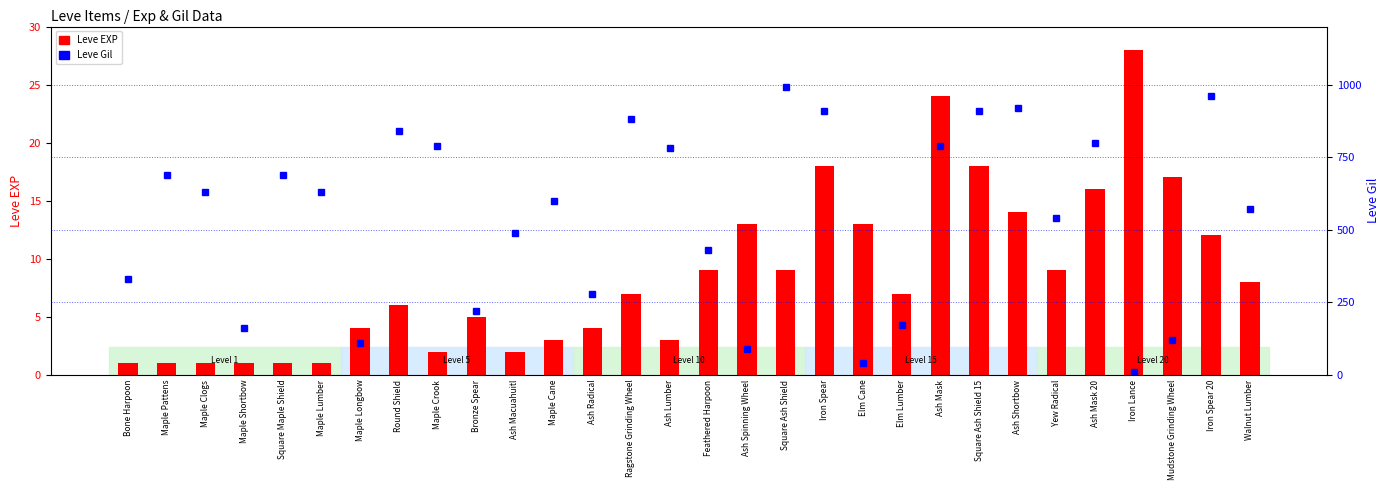

Rank the series at Ash Mask 20 from lowest to highest value.

Leve EXP, Leve Gil